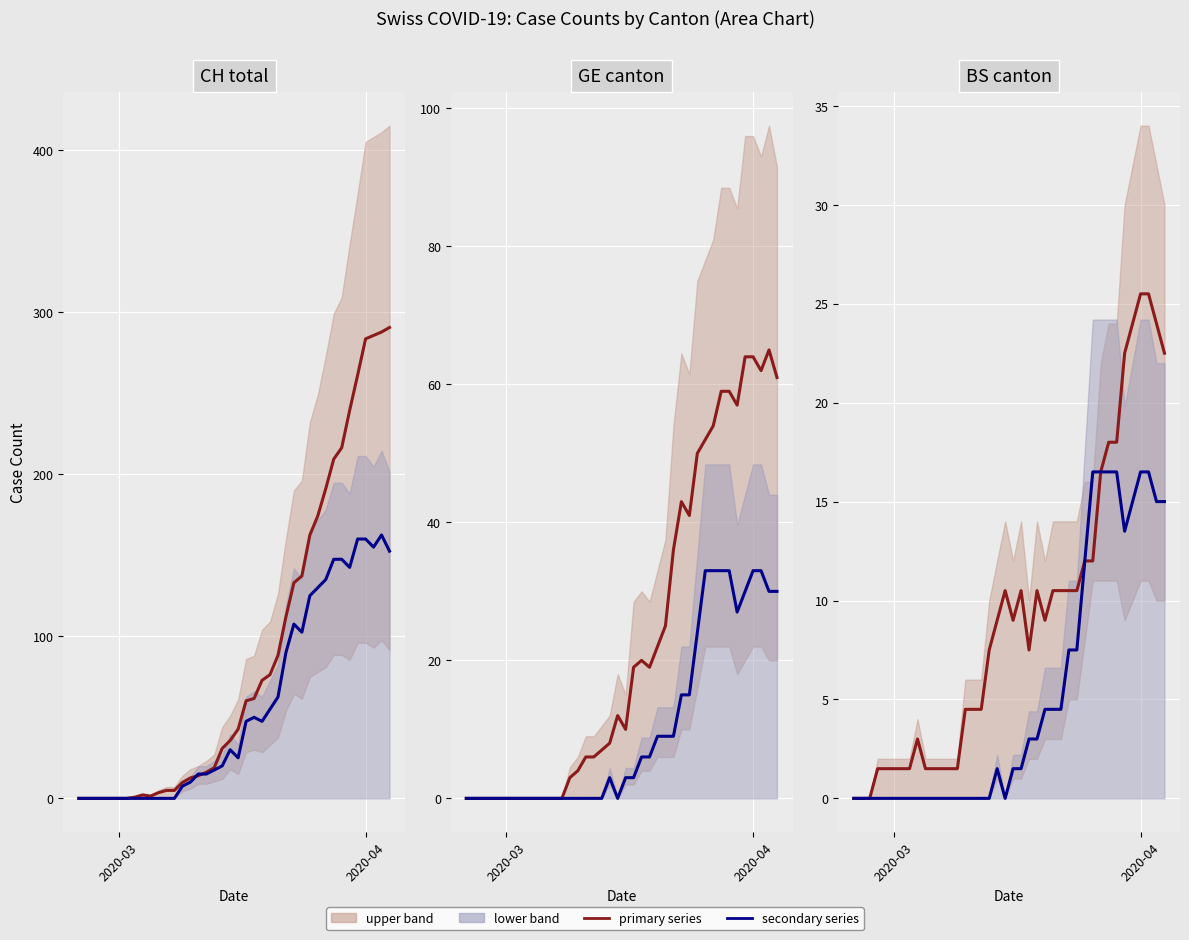

True or false: GE trend and GR trend intersect in this chart.

False